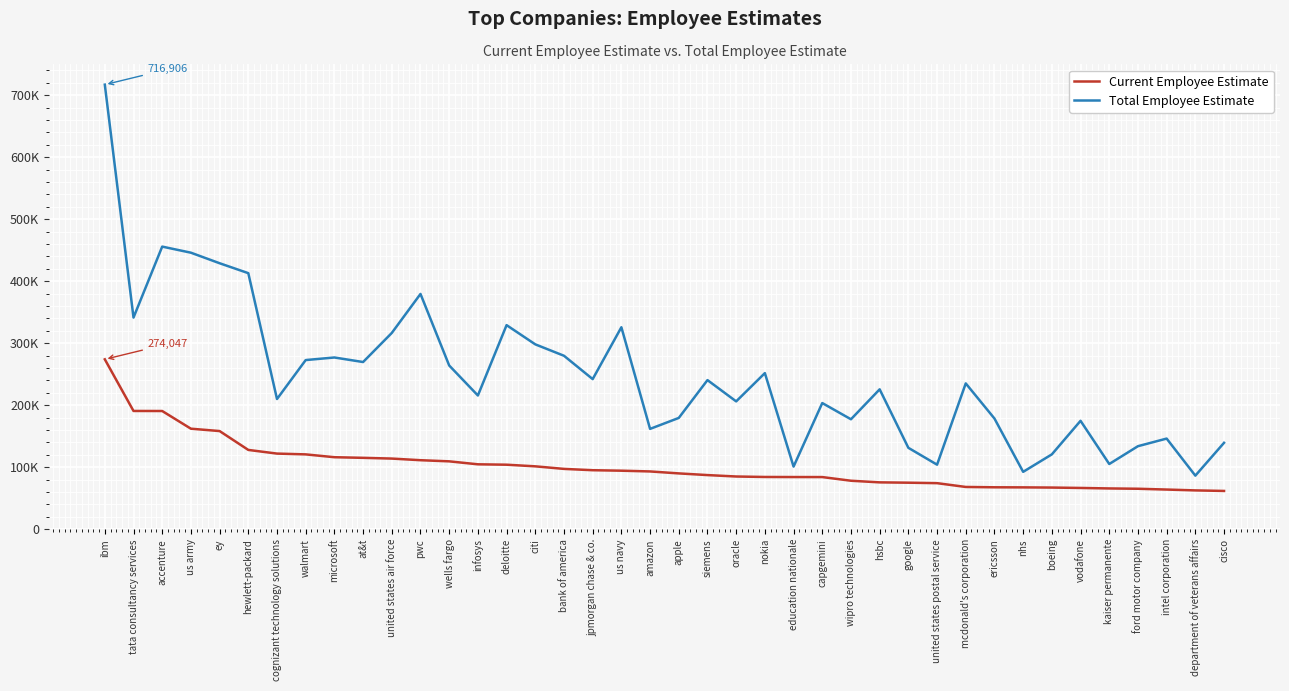

What position from the left is us army?

4